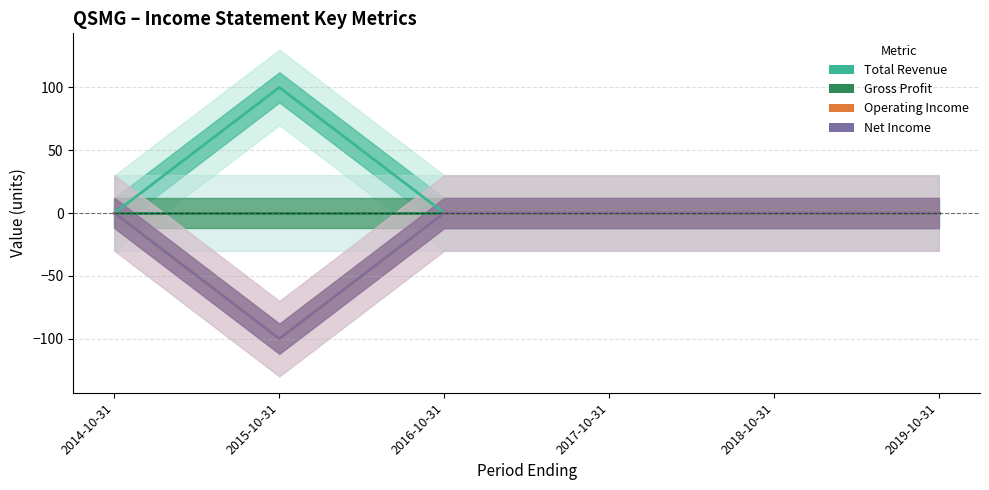

At which label is Operating Income closest to -50?

2014-10-31